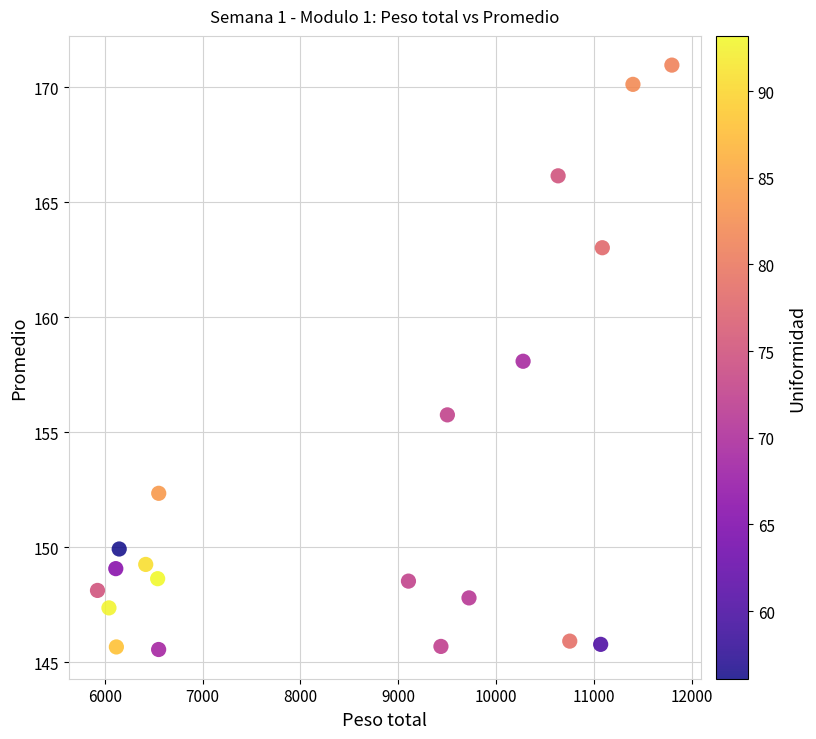

What is the range of X values (max minus min)?

5872.0